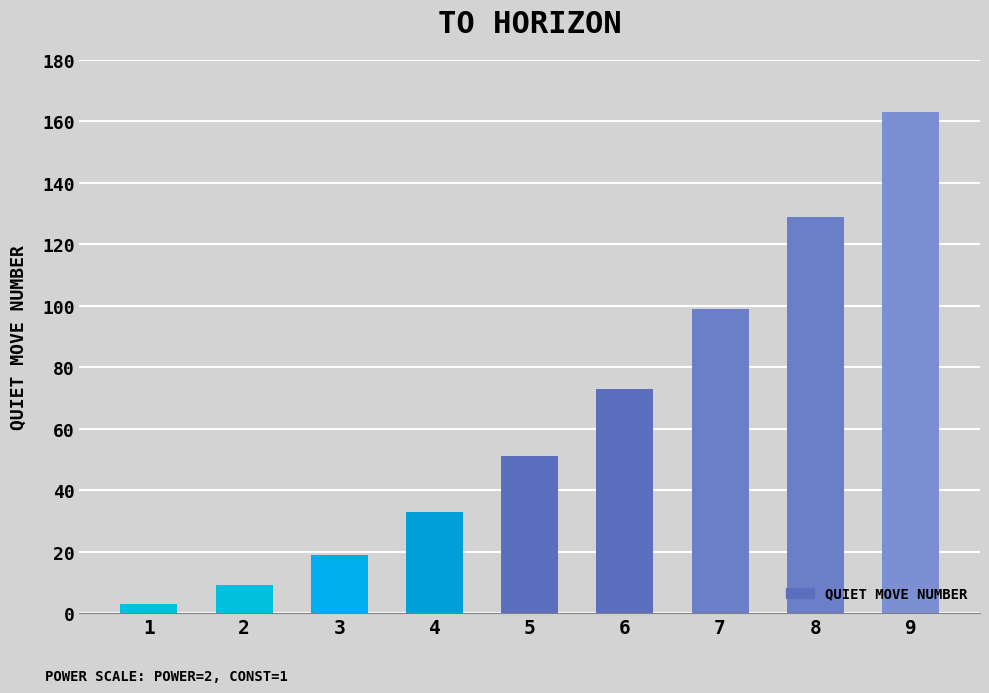

The chart shows a value of 163 at 9. True or false?

True